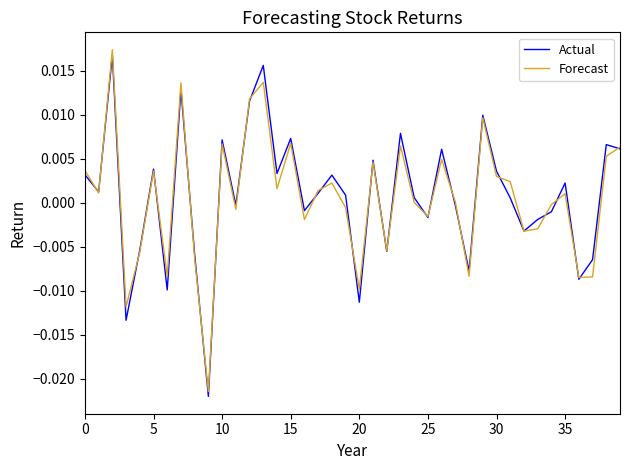

In Actual, how many points are higher than both neighbors (excluding endpoints)?

13